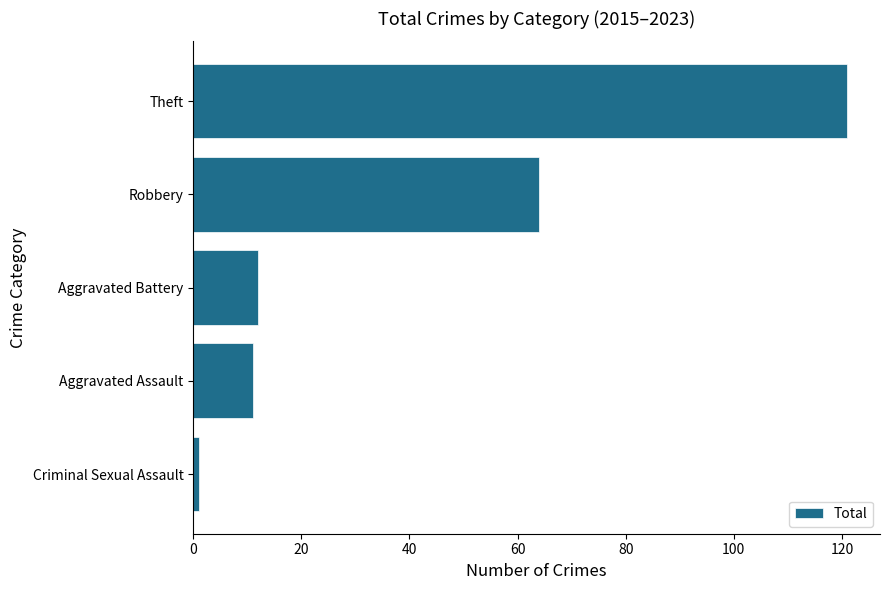

What is the ratio of the value at Theft to the value at Aggravated Assault?

11.0